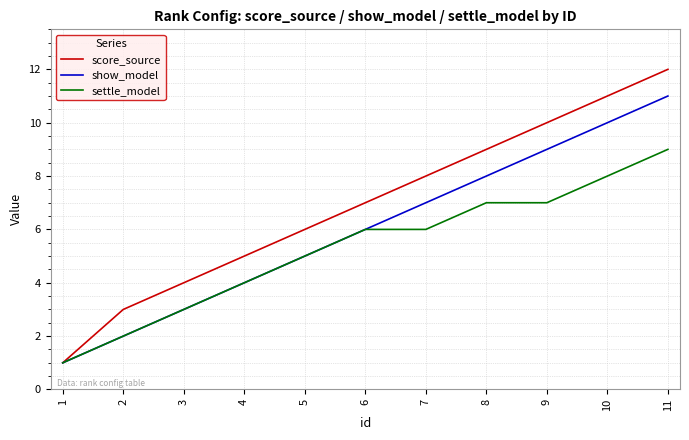

Rank the series by their maximum value, from highest to lowest.

score_source, show_model, settle_model